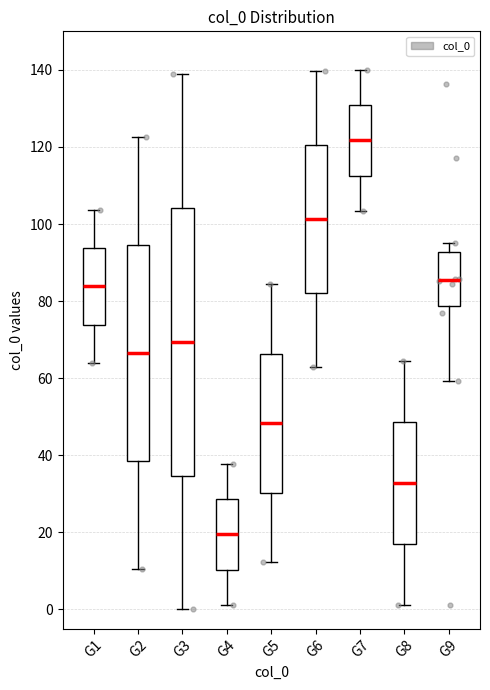

Where does the lower whisker of the box for G2 end on the y-axis? The values are not printed on the chart, so give them approximately, as read against the axis.

10